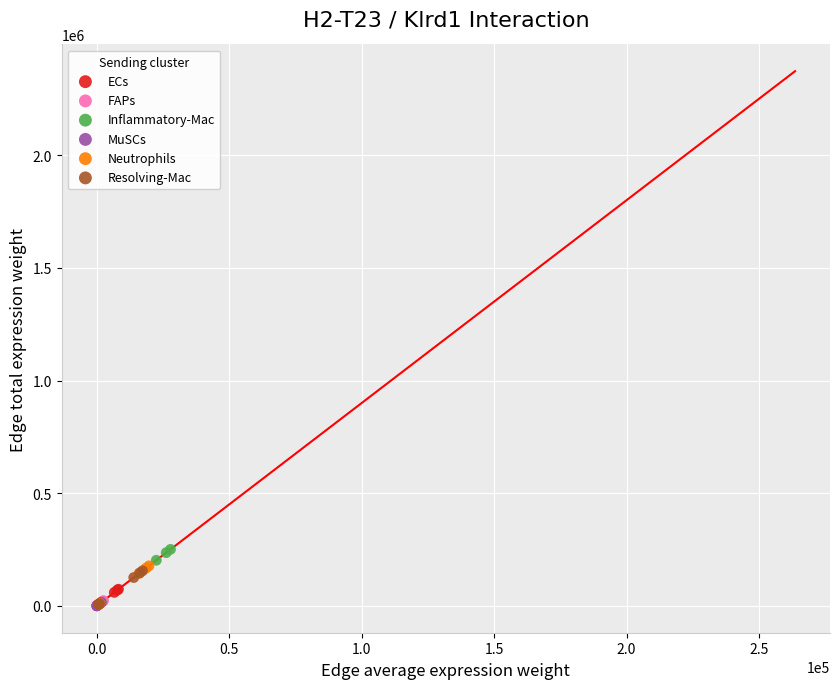

Which series has the largest Y range (max minus min)?

Inflammatory-Mac